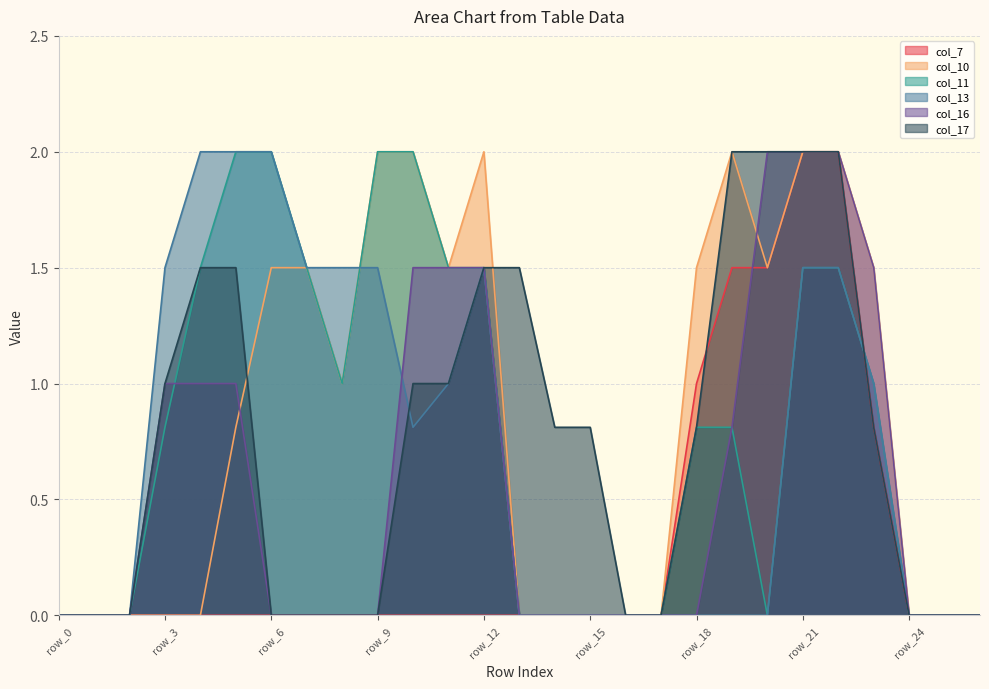

What is the value of the col_13 point at the 23rd from the left?

1.5